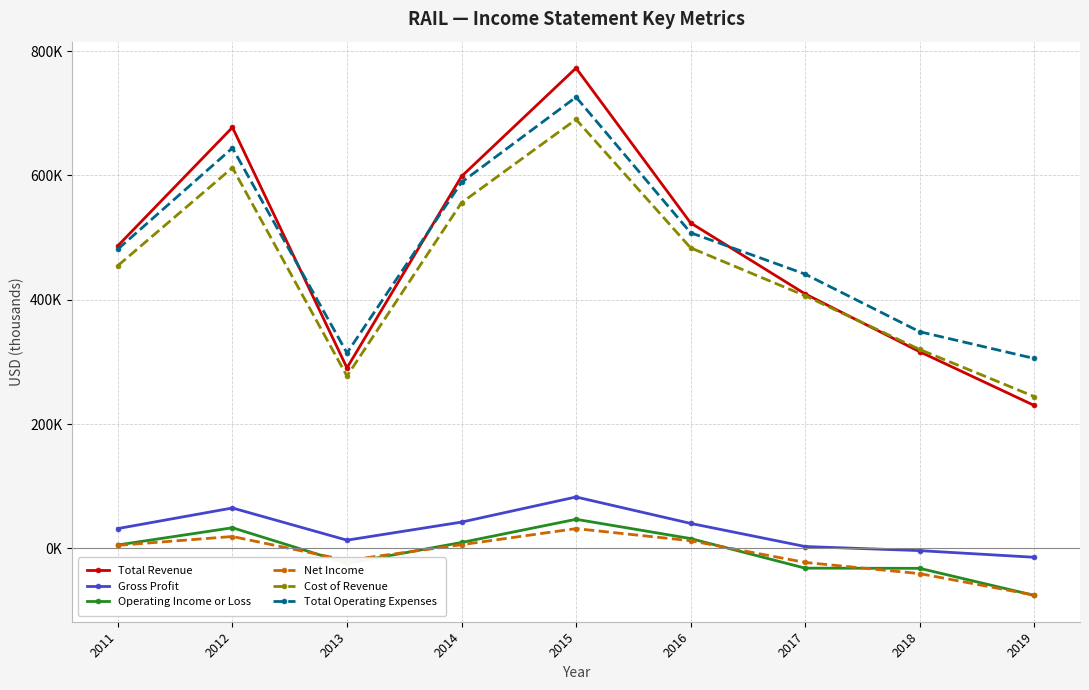

List the series in order of their peak value, lowest first.

Net Income, Operating Income or Loss, Gross Profit, Cost of Revenue, Total Operating Expenses, Total Revenue